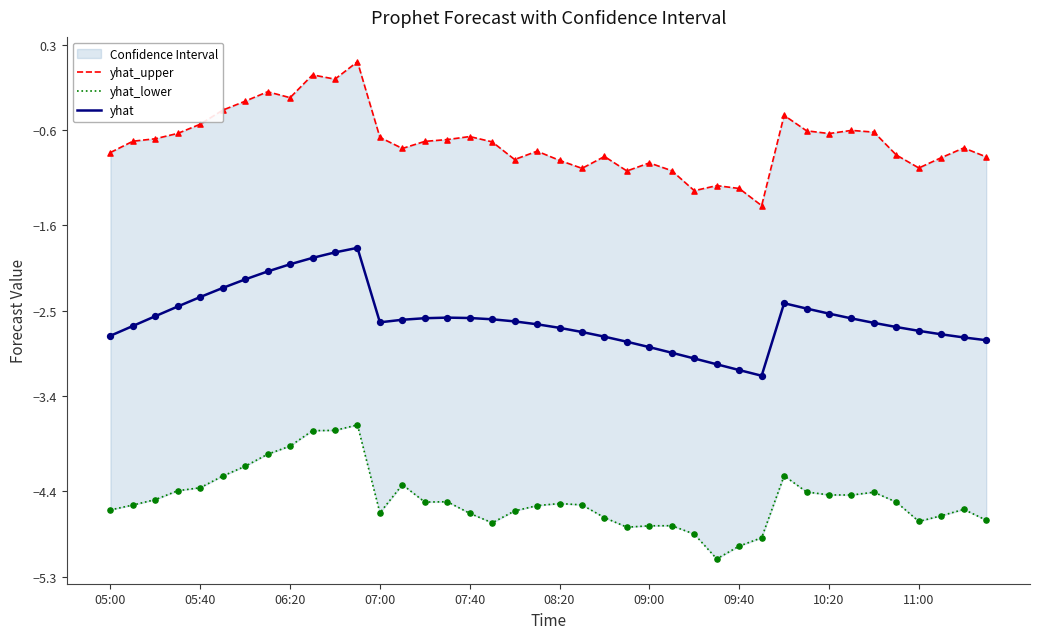

At which category is the sum across all series the highest?

11